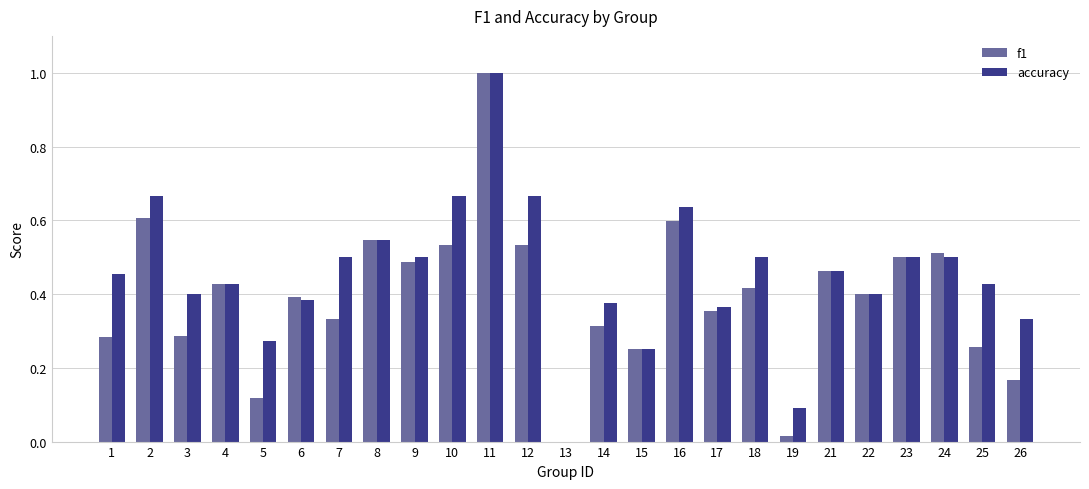

How many categories are shown in the chart?

25